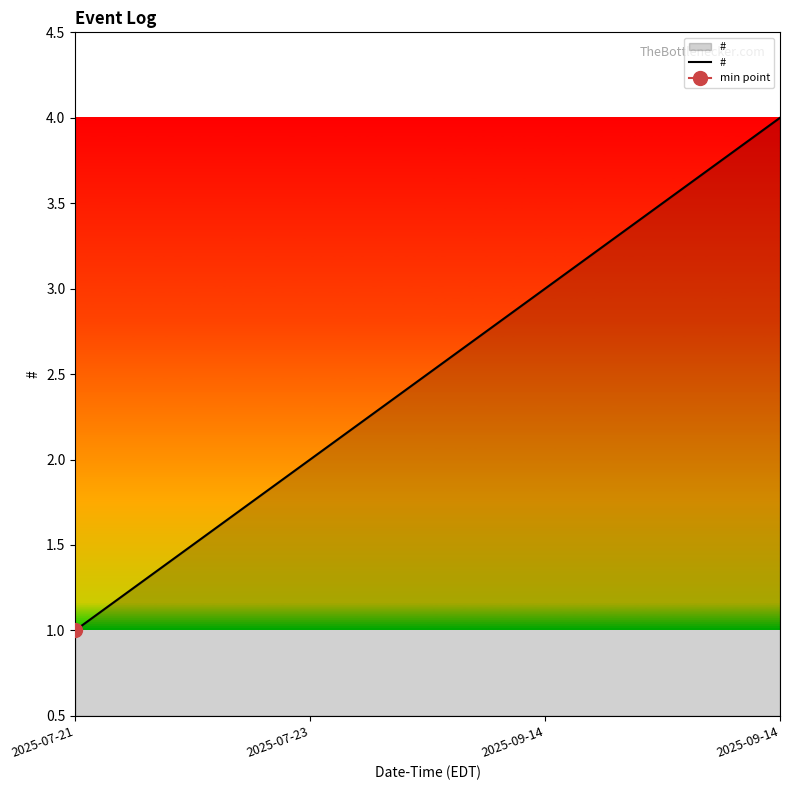

The value at 2025-09-14 is 5. True or false?

False